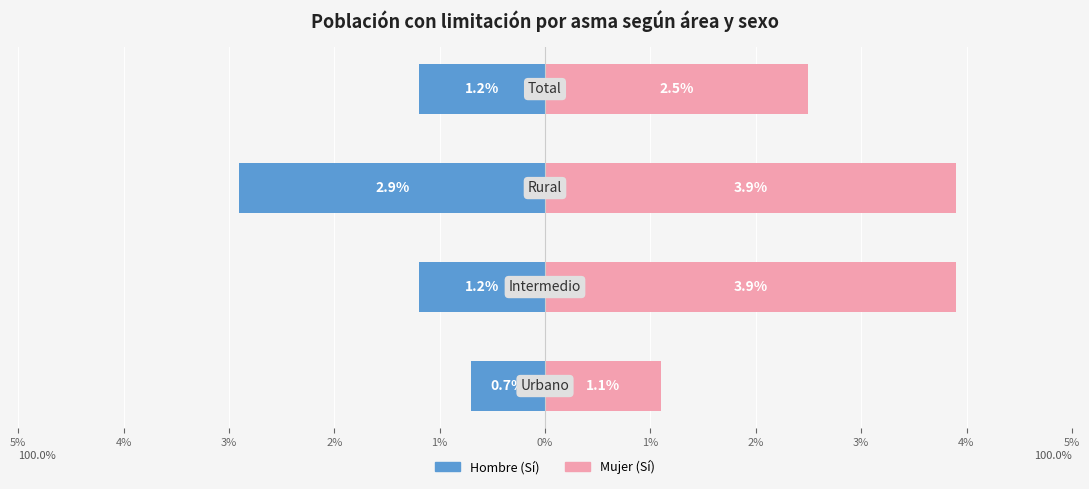

How many bars are there in total?

8